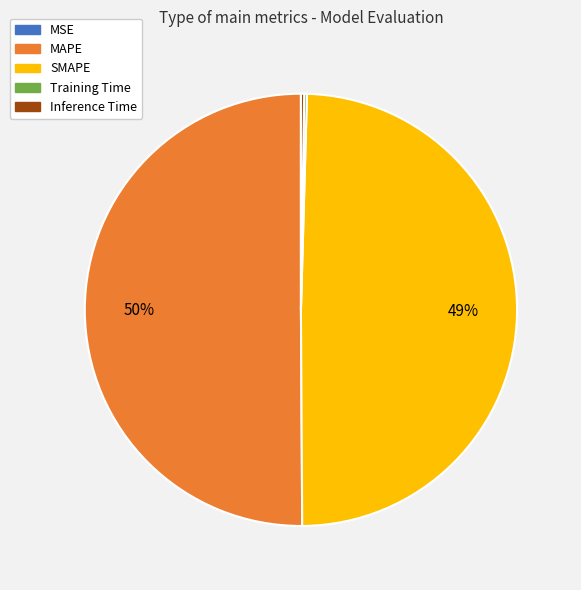

To the nearest percent, what percentage of the pie is SMAPE?

49%